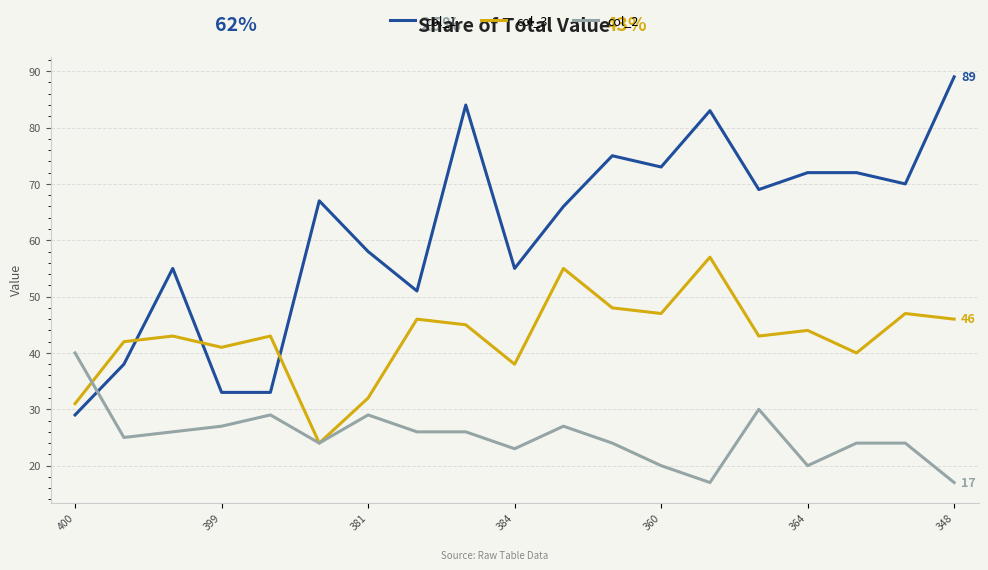

How many categories are shown in the chart?

19